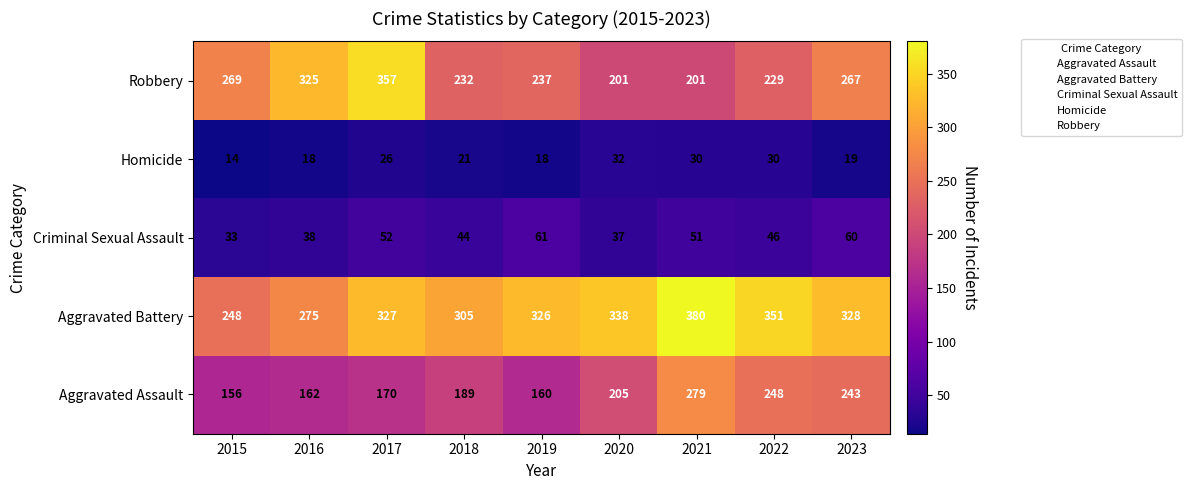

Which category has the lowest value in the Criminal Sexual Assault series?

2015